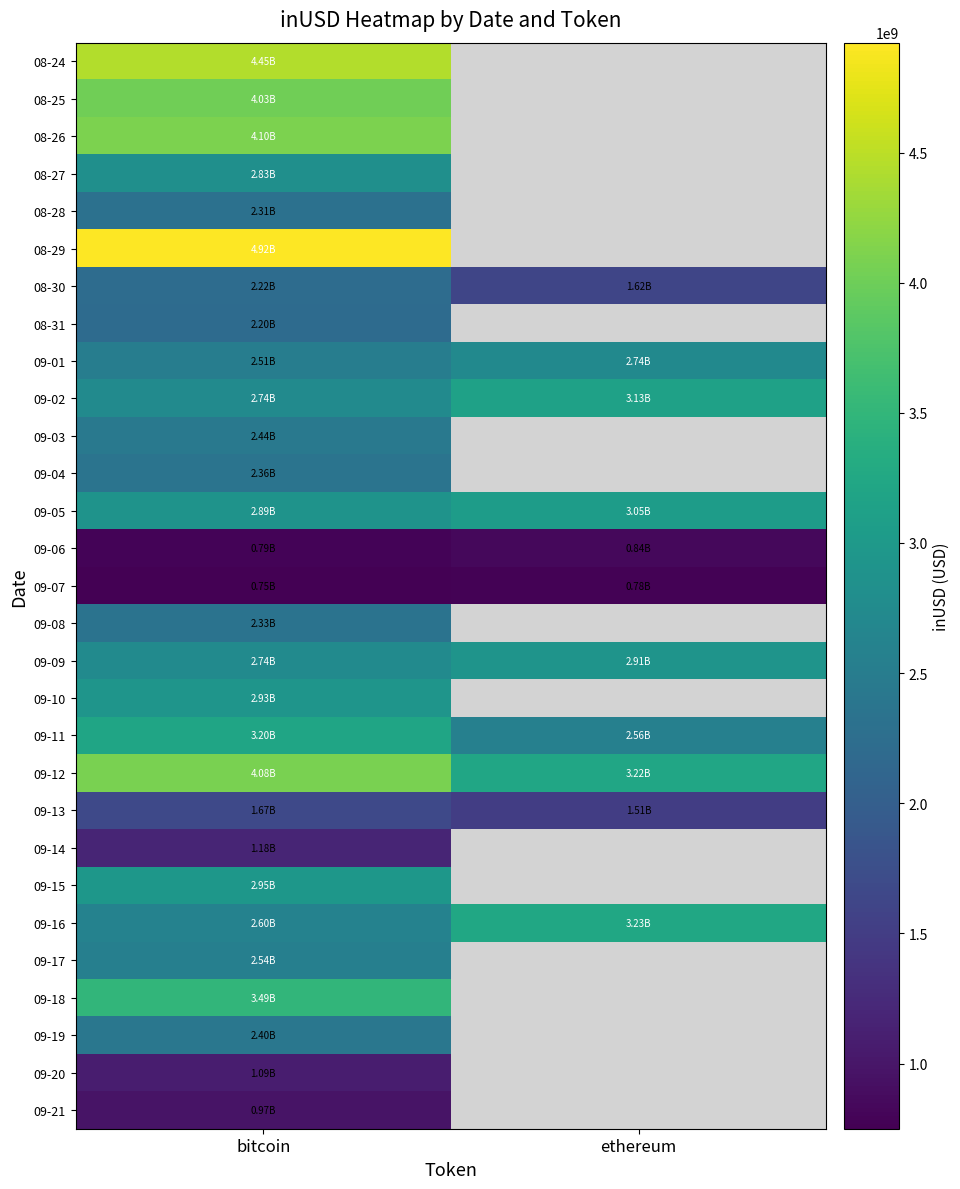

Rank the series by their maximum value, from lowest to highest.

09-07, 09-06, 09-21, 09-20, 09-14, 09-13, 08-31, 08-30, 08-28, 09-08, 09-04, 09-19, 09-03, 09-17, 09-01, 08-27, 09-09, 09-10, 09-15, 09-05, 09-02, 09-11, 09-16, 09-18, 08-25, 09-12, 08-26, 08-24, 08-29